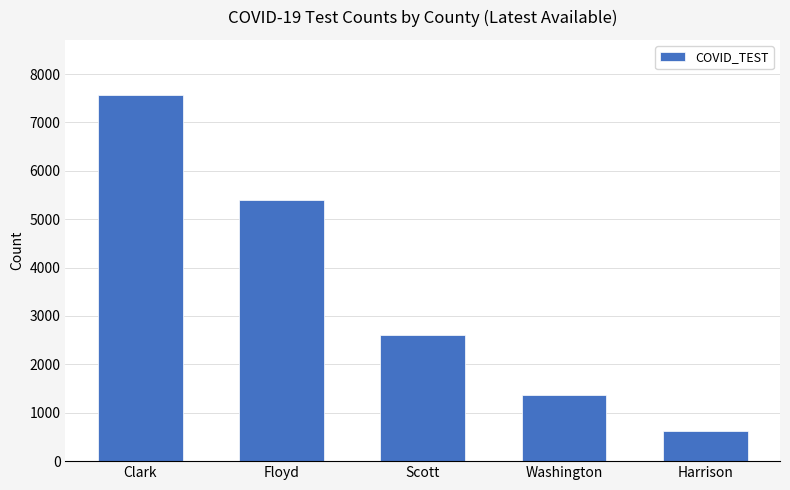

What is the label of the 3rd bar from the left?

Scott